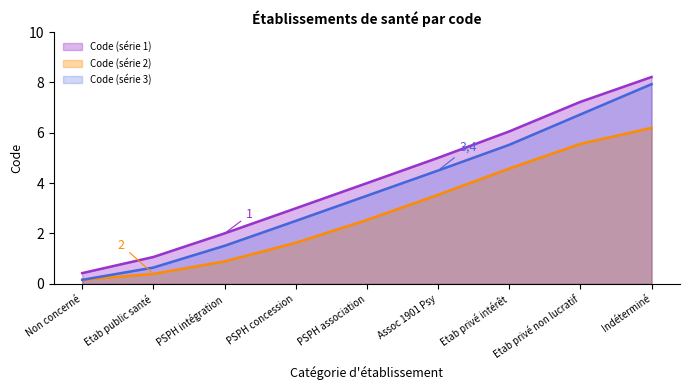

What is the change in value from PSPH concession to Etab privé non lucratif?

+4.2